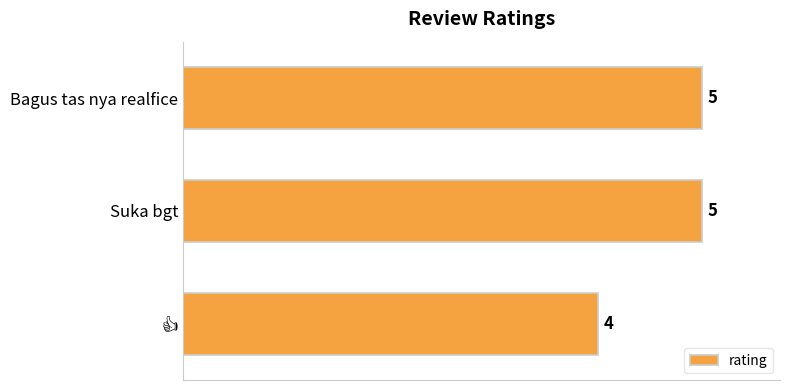

What is the difference between the second highest and minimum values?

1